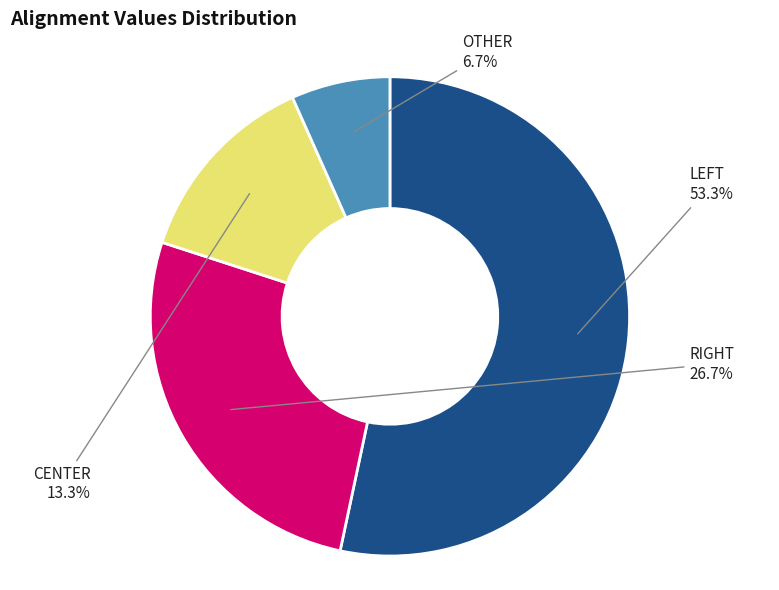

Is there a majority slice in this chart?

Yes